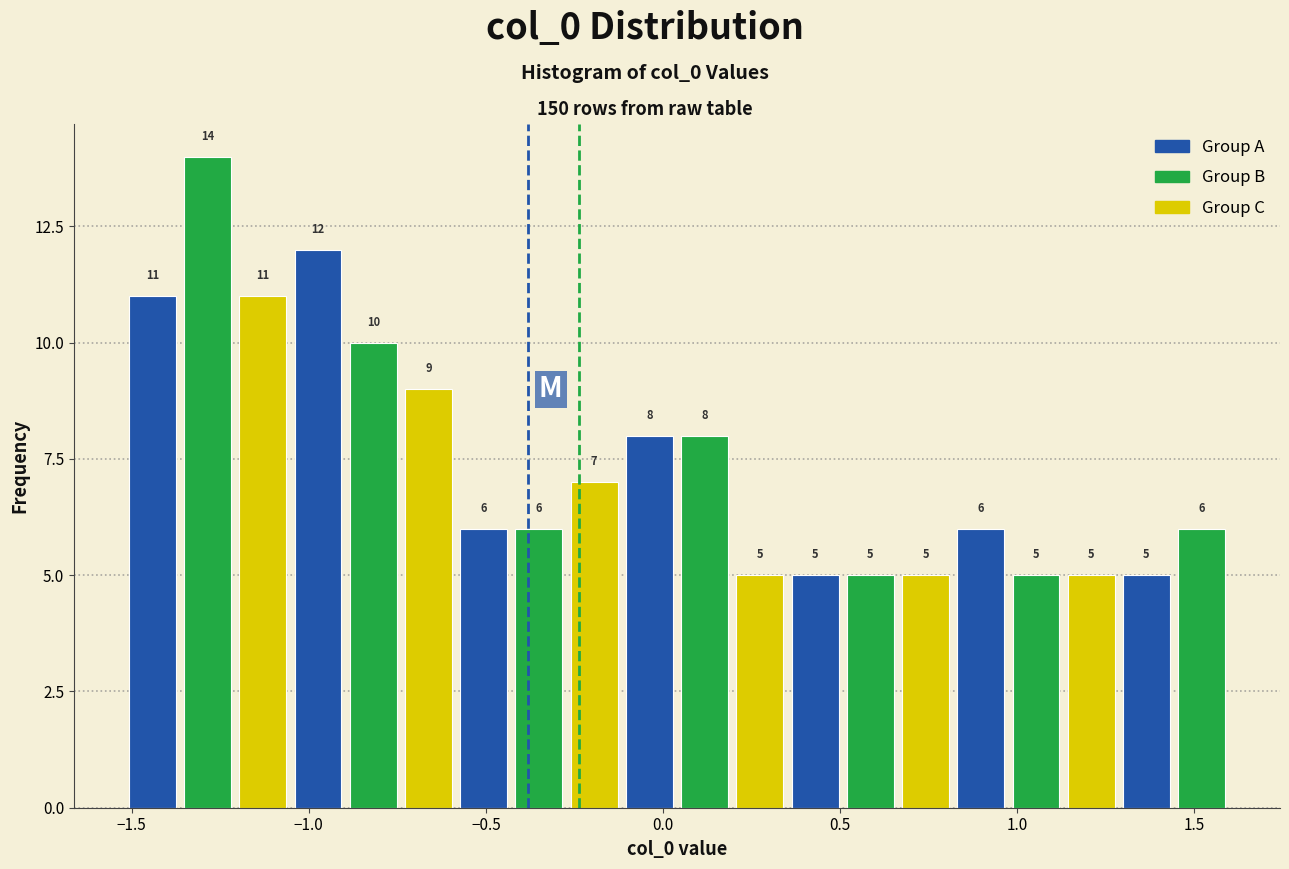

Around what value on the x-axis is the tallest bar? Give the approximate position of its centre, as read against the axis.

-1.30